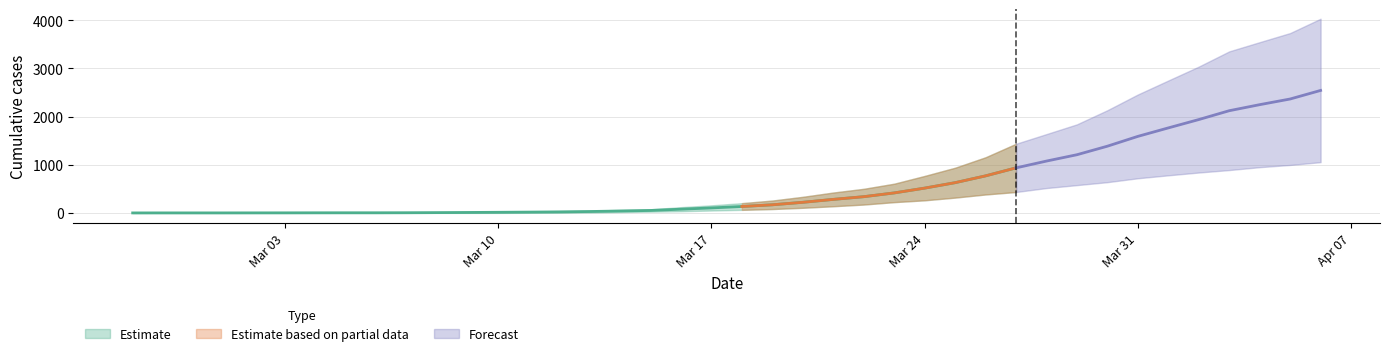

The value of 1 at 2020-03-24 is 768. True or false?

True